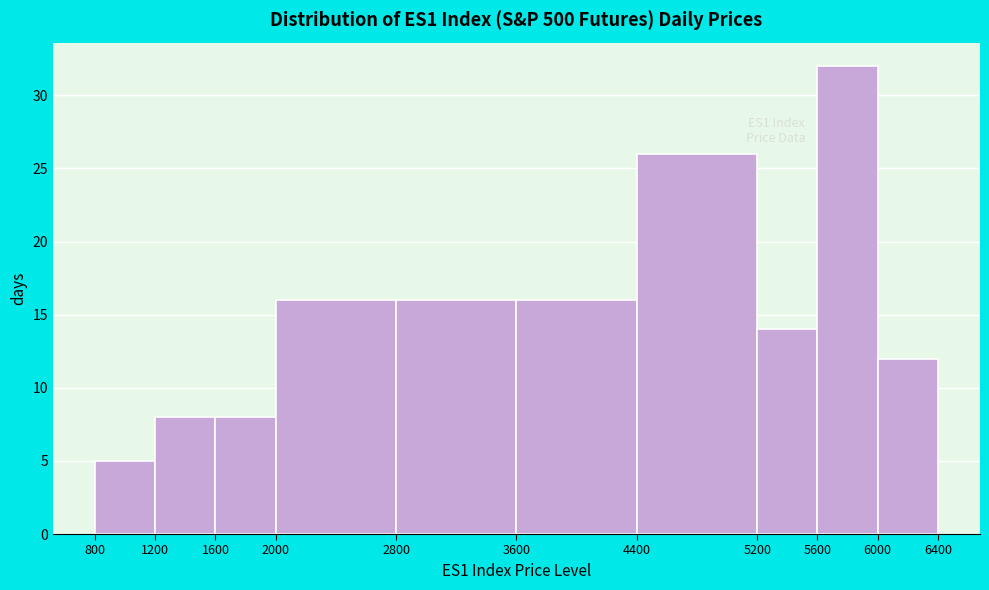

Which range on the x-axis has the tallest bar?

5600 to 6000